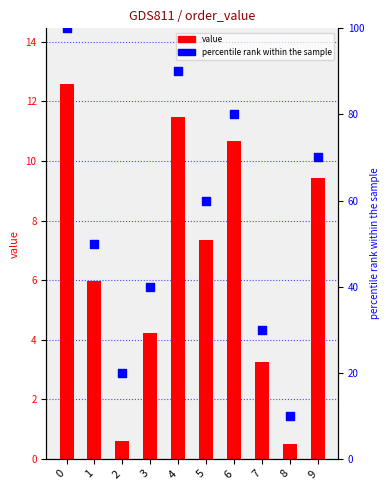

What is the total value across all series at 6?

90.7